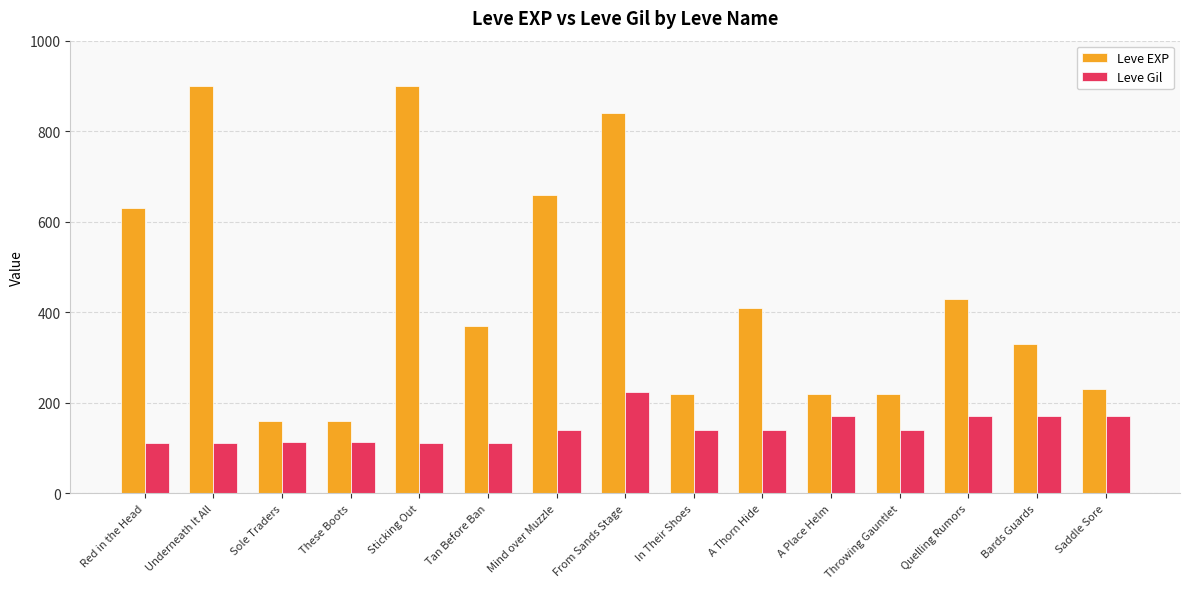

What is the difference between the second highest and second lowest values in the Leve EXP series?

740